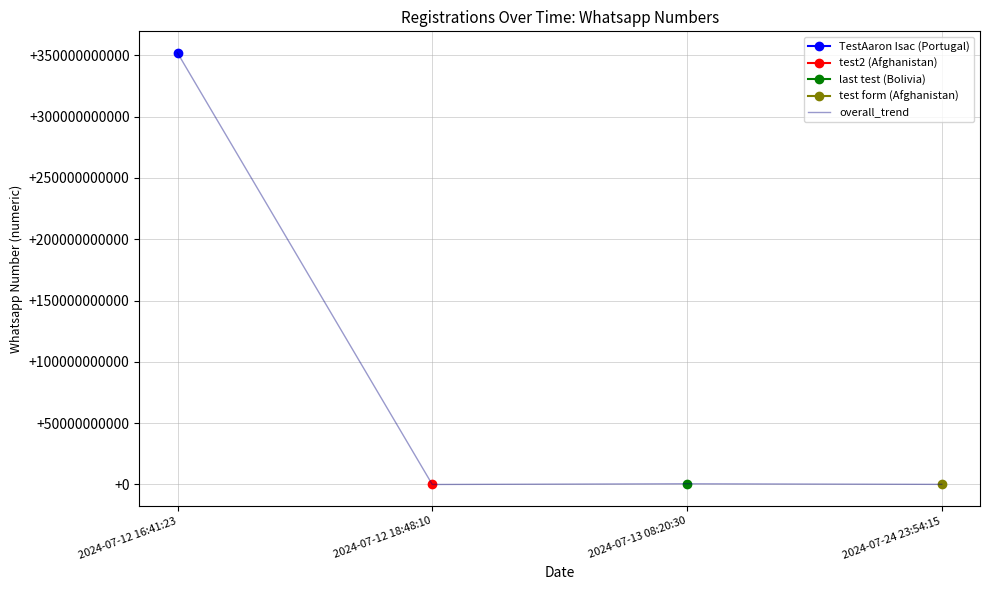

Where is overall_trend nearest to the value 175962385243?

2024-07-13 08:20:30